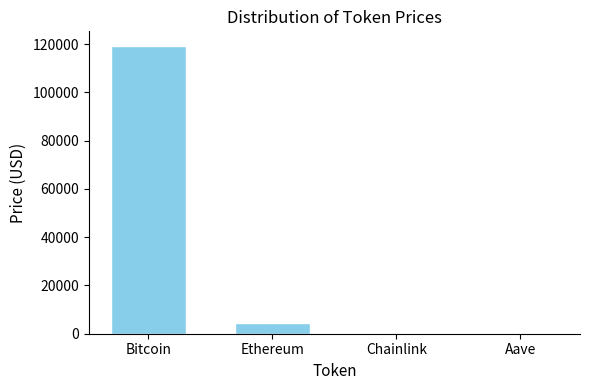

Which has a higher value, Bitcoin or Chainlink?

Bitcoin